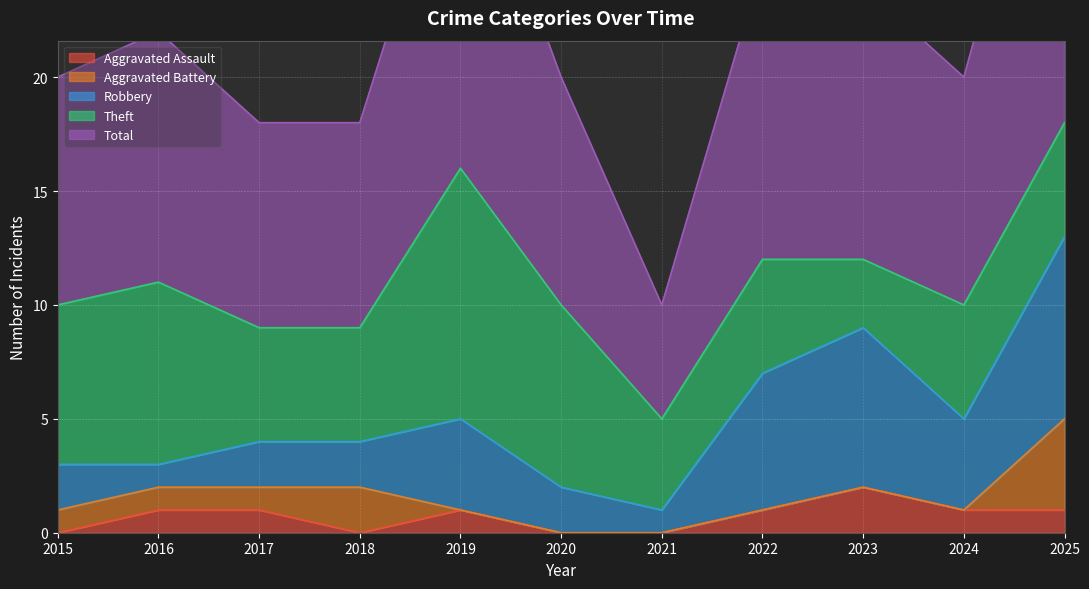

Reading left to right, list all the values displayed in this chart.

Aggravated Assault: 0	1	1	0	1	0	0	1	2	1	1
Aggravated Battery: 1	1	1	2	0	0	0	0	0	0	4
Robbery: 2	1	2	2	4	2	1	6	7	4	8
Theft: 7	8	5	5	11	8	4	5	3	5	5
Total: 10	11	9	9	16	10	5	13	12	10	18